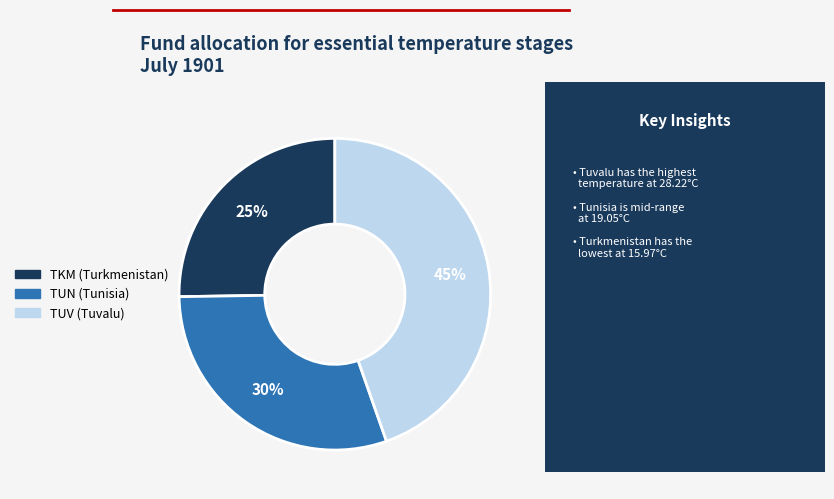

How many segments does this pie chart have?

3